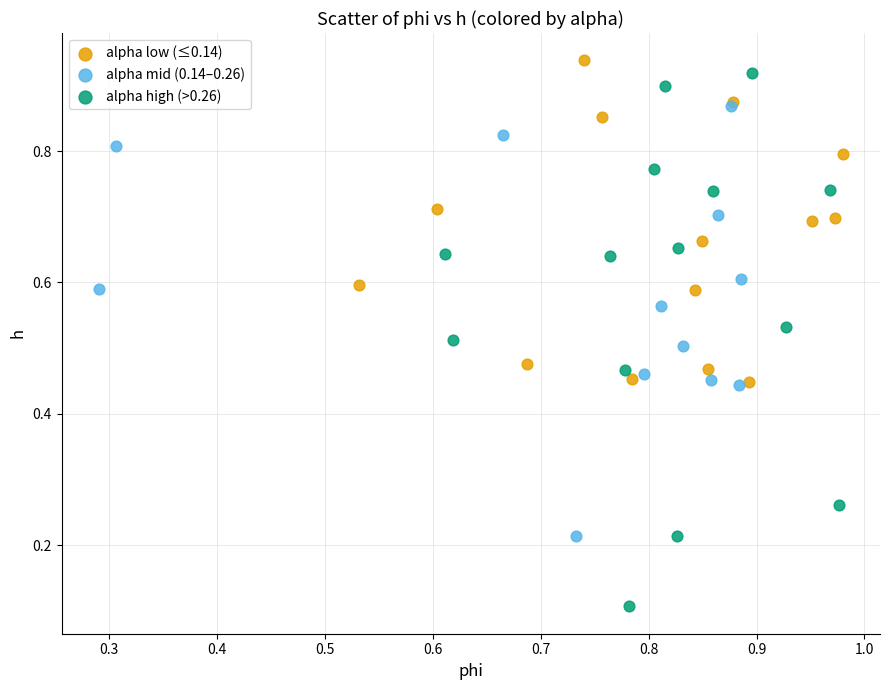

Which series contains the highest Y value?

alpha low (≤0.14)